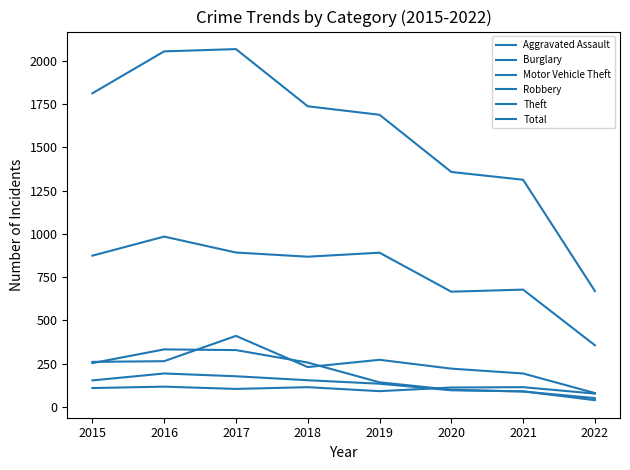

In Burglary, how many points are higher than both neighbors (excluding endpoints)?

1